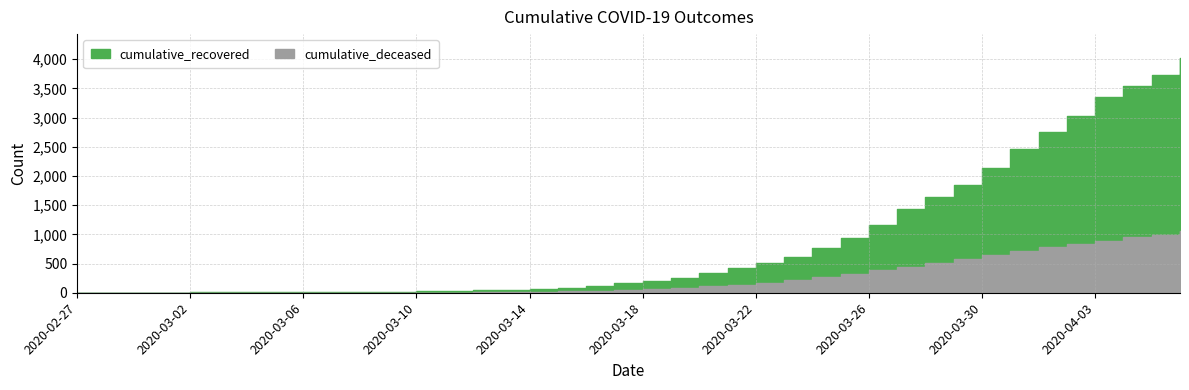

What is the value of the cumulative_deceased point at the 32nd from the left?

578